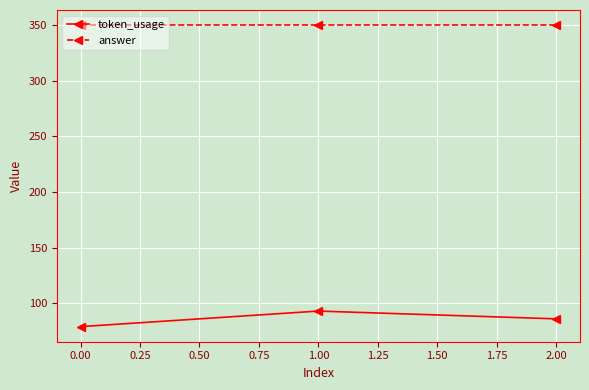

Which category has the lowest value across all series?

0.00